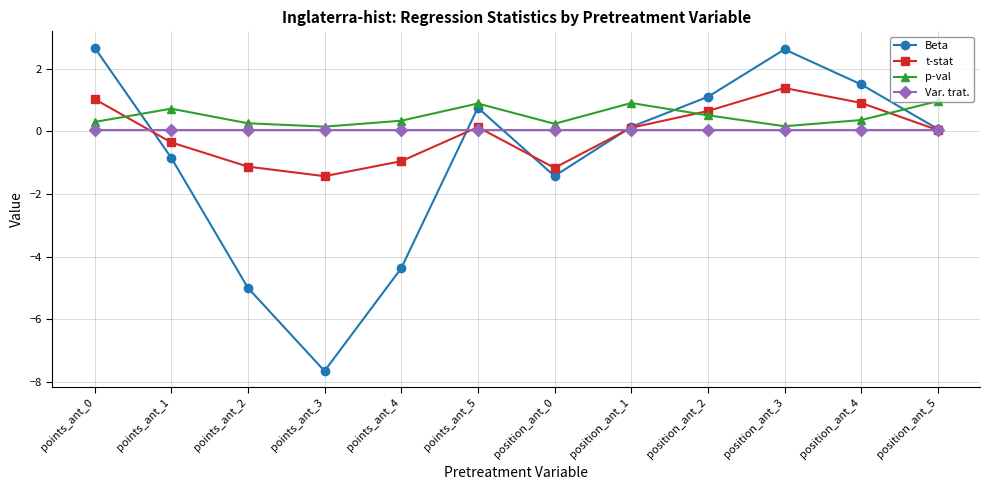

Rank the series by their maximum value, from lowest to highest.

Var. trat., p-val, t-stat, Beta